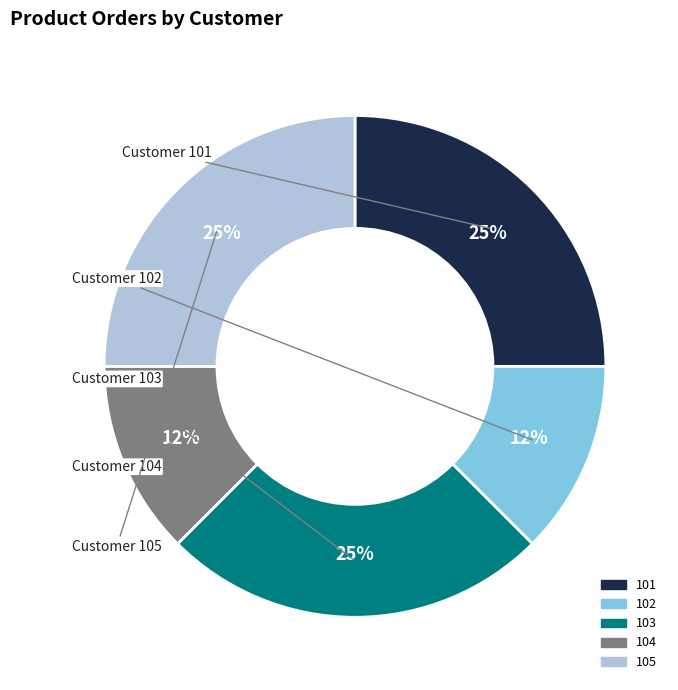

What is the ratio of the value at 105 to the value at 103?

1.0